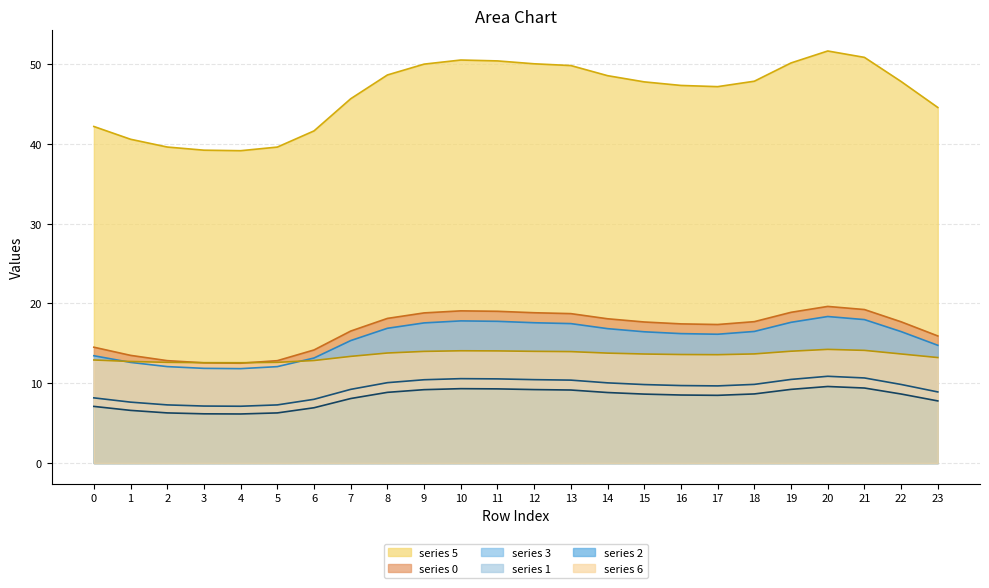

At how many categories does at least one series exceed 12?

24